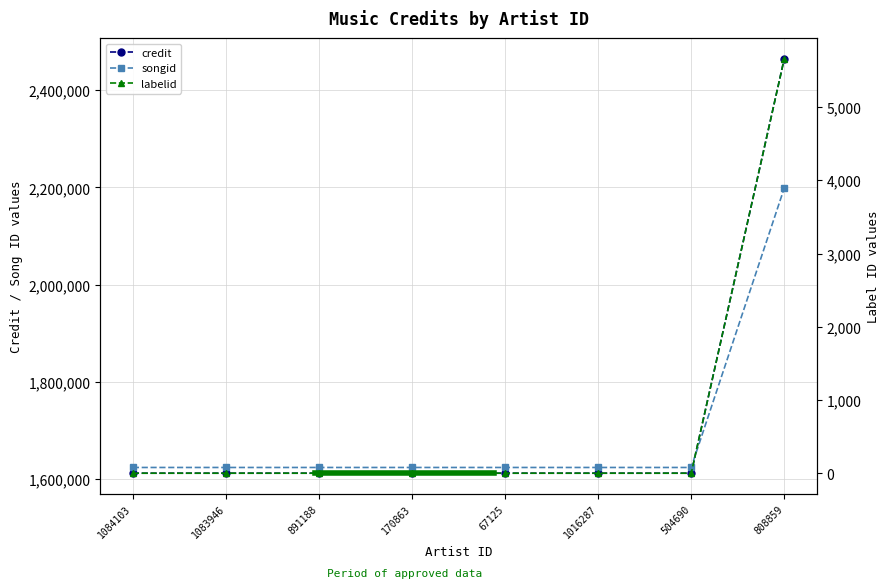

What is the label of the 2nd point from the right?

504690